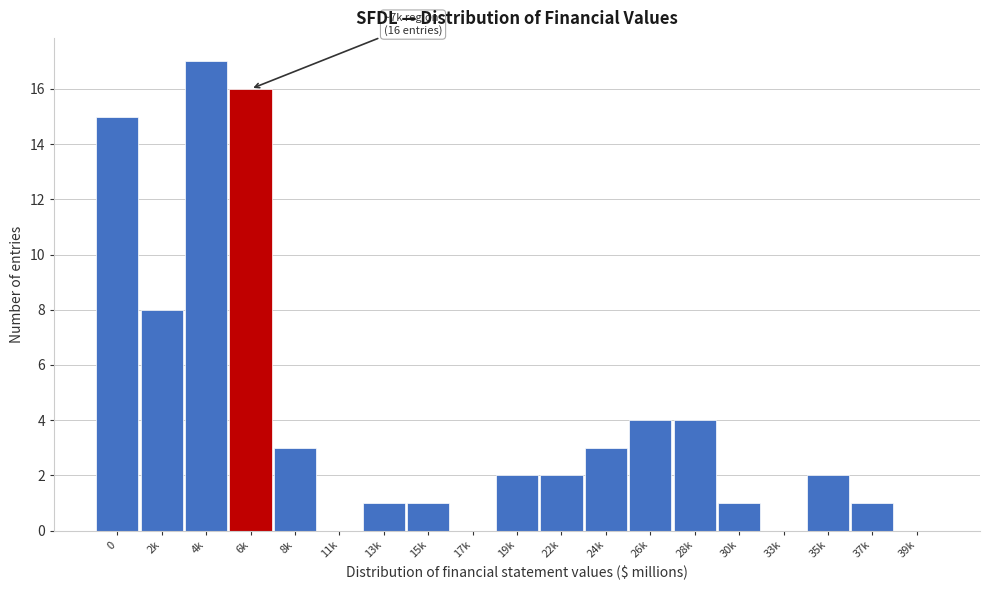

Reading left to right, list all the values displayed in this chart.

0=15	2k=8	4k=17	6k=16	8k=3	11k=0	13k=1	15k=1	17k=0	19k=2	22k=2	24k=3	26k=4	28k=4	30k=1	33k=0	35k=2	37k=1	39k=0